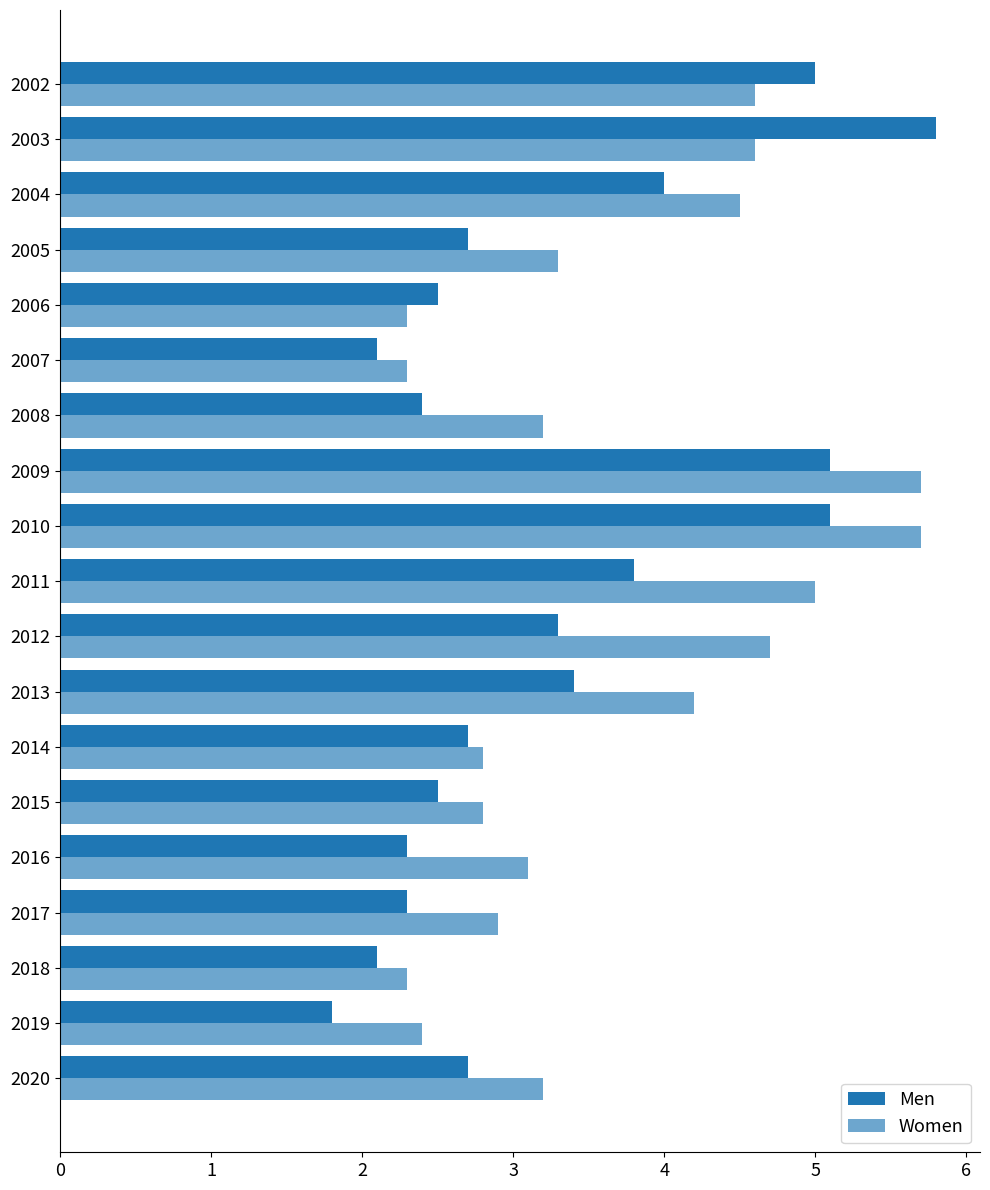

How many distinct data groups are displayed?

2